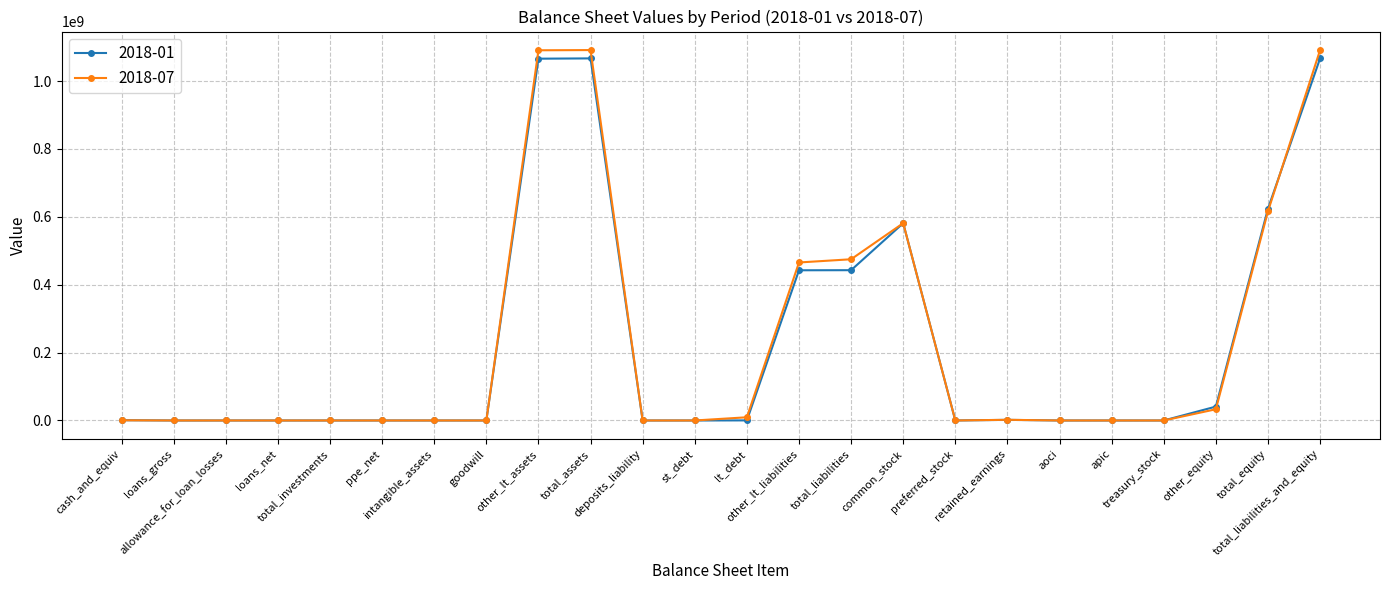

List the series in order of their peak value, highest first.

2018-07, 2018-01